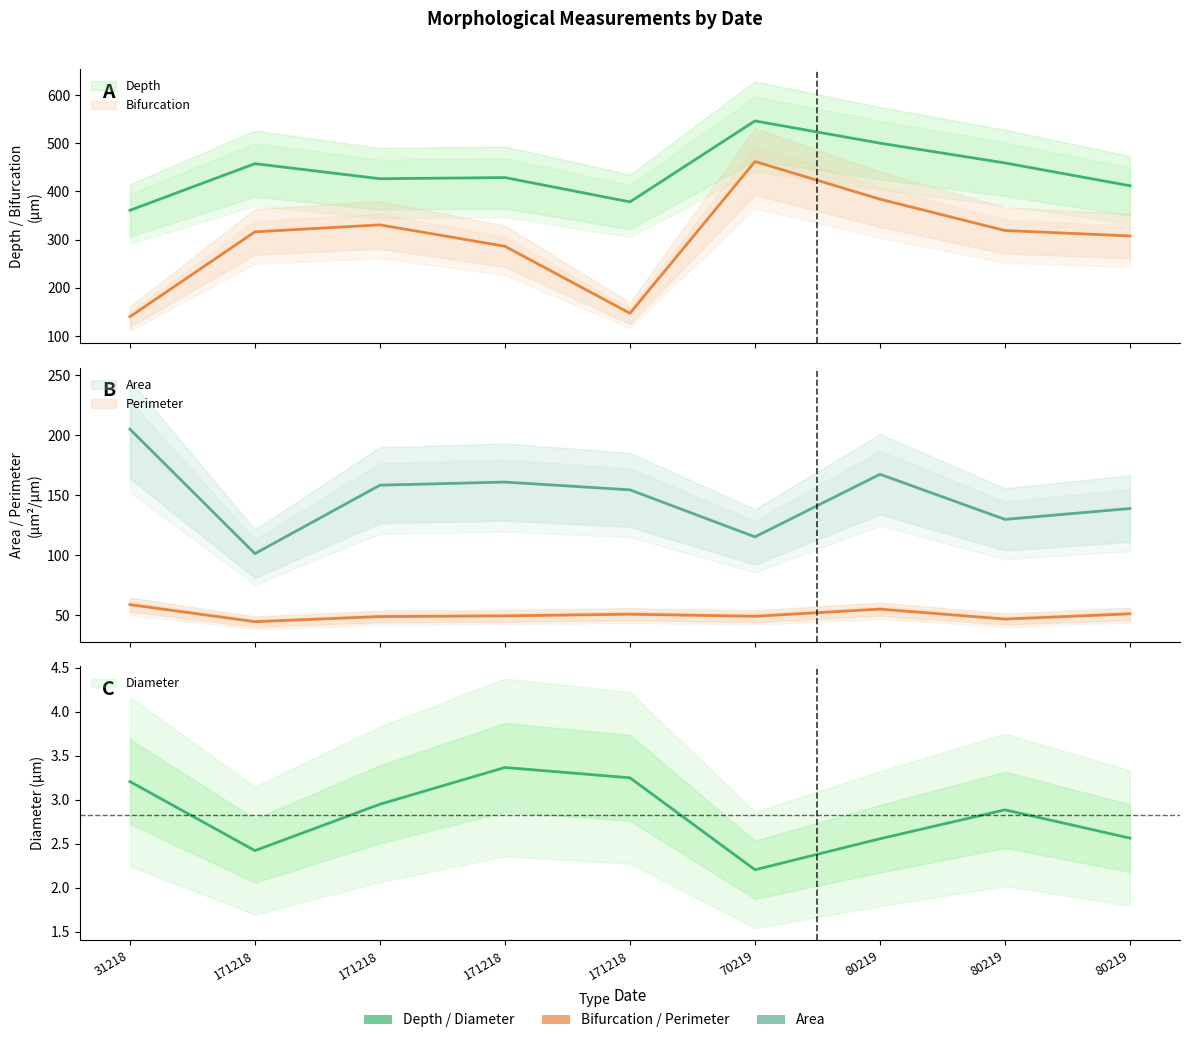

True or false: Perimeter has more than 0 points higher than both neighbors.

True